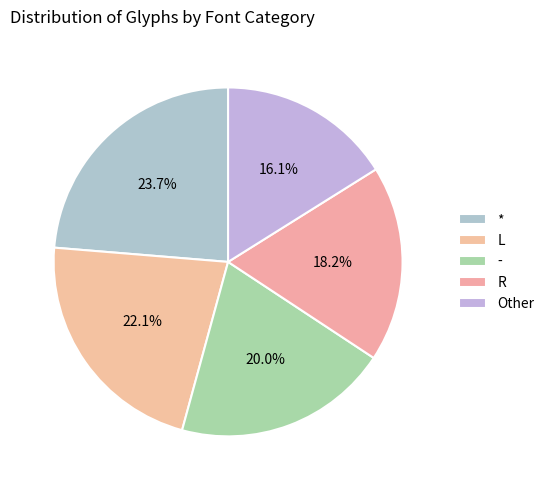

How many segments does this pie chart have?

5